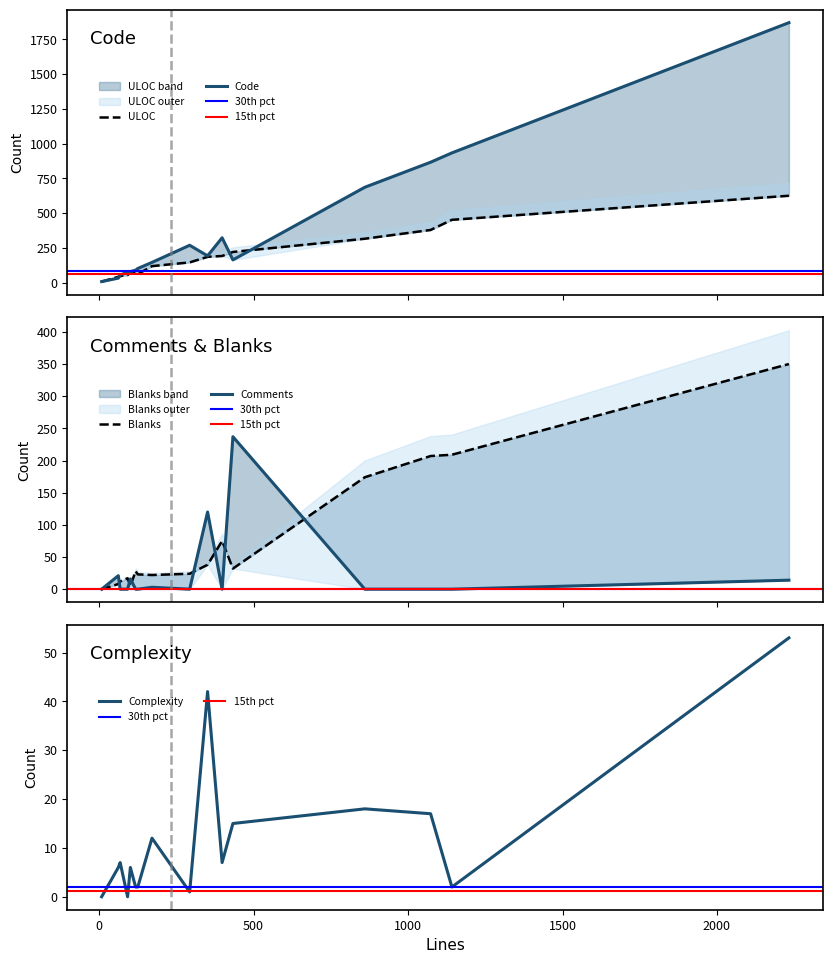

What is the total value across all series at 68?

123